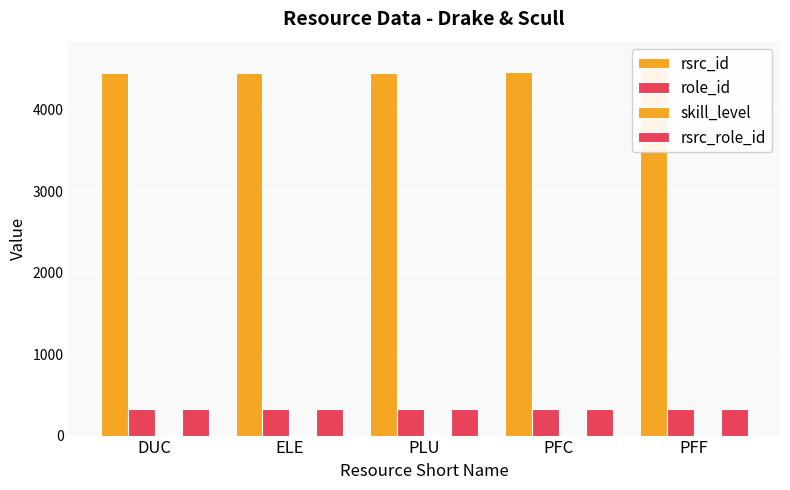

What is the maximum value for role_id?

332